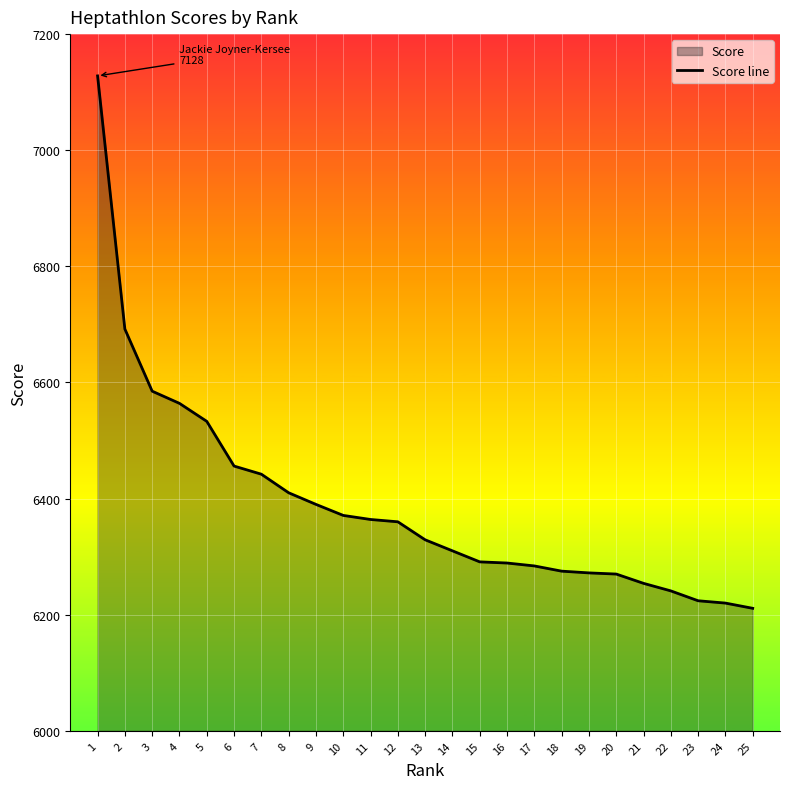

What is the difference between the values at 5 and 3?

52